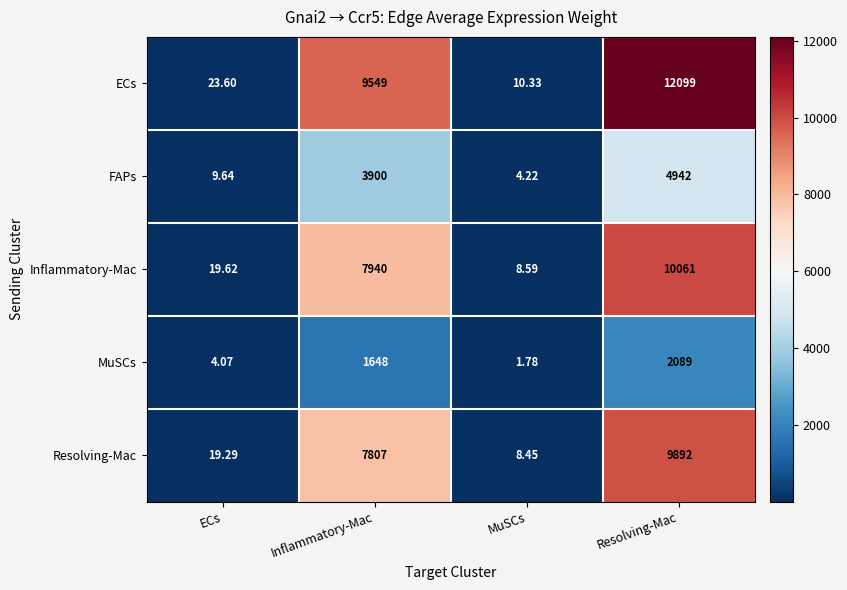

Where is Resolving-Mac nearest to the value 4950?

Inflammatory-Mac